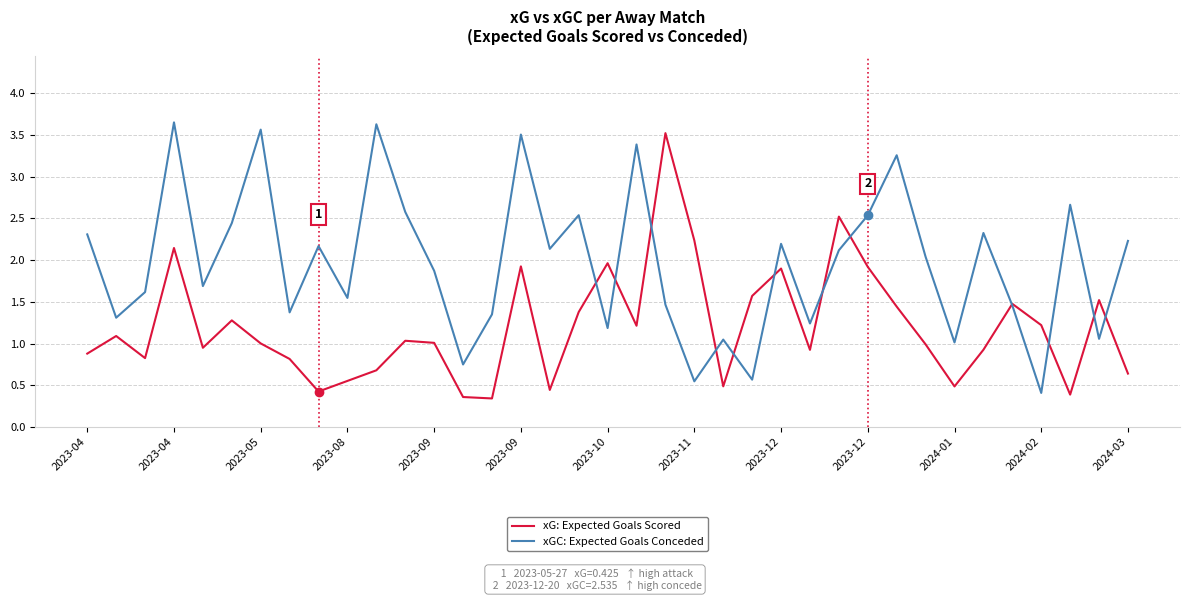

What is the minimum value shown in the chart?

0.3